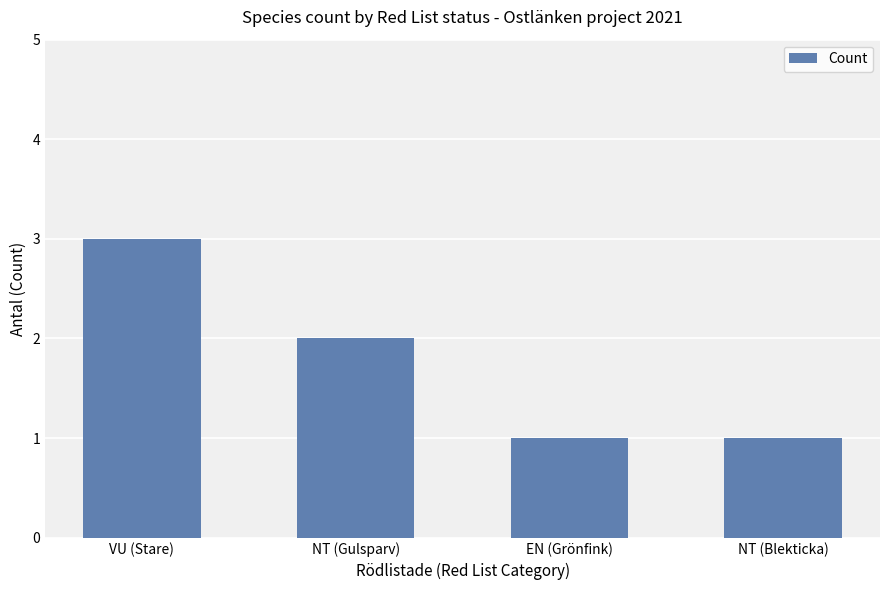

Reading left to right, list all the values displayed in this chart.

3	2	1	1